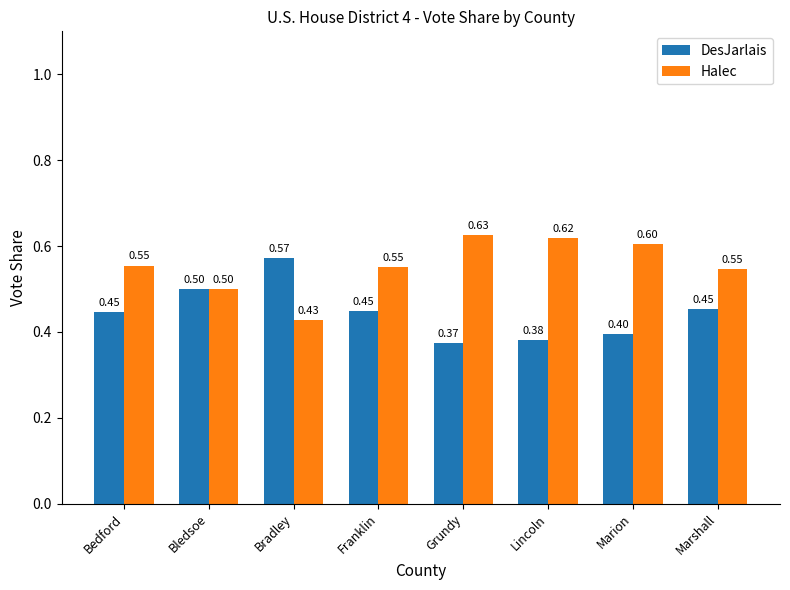

What is the sum of the Halec values at Grundy and Marion?

1.2